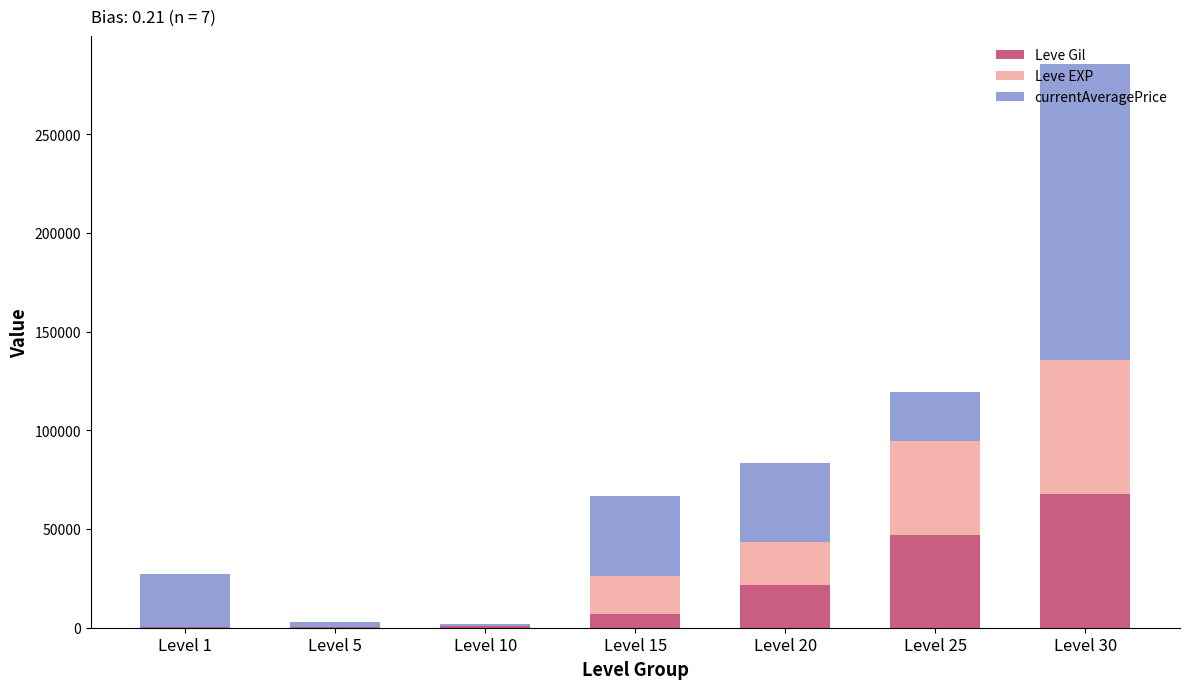

What is the sum of all Leve Gil values?

145070